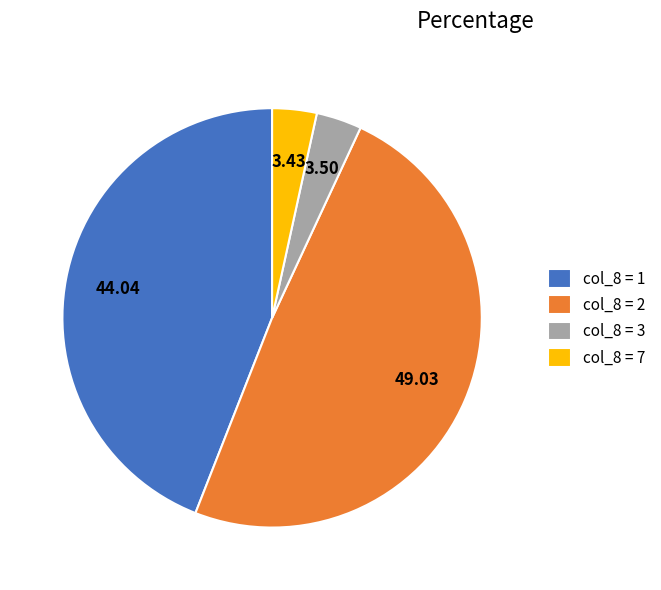

What is the ratio of the value at col_8 = 2 to the value at col_8 = 7?

14.3